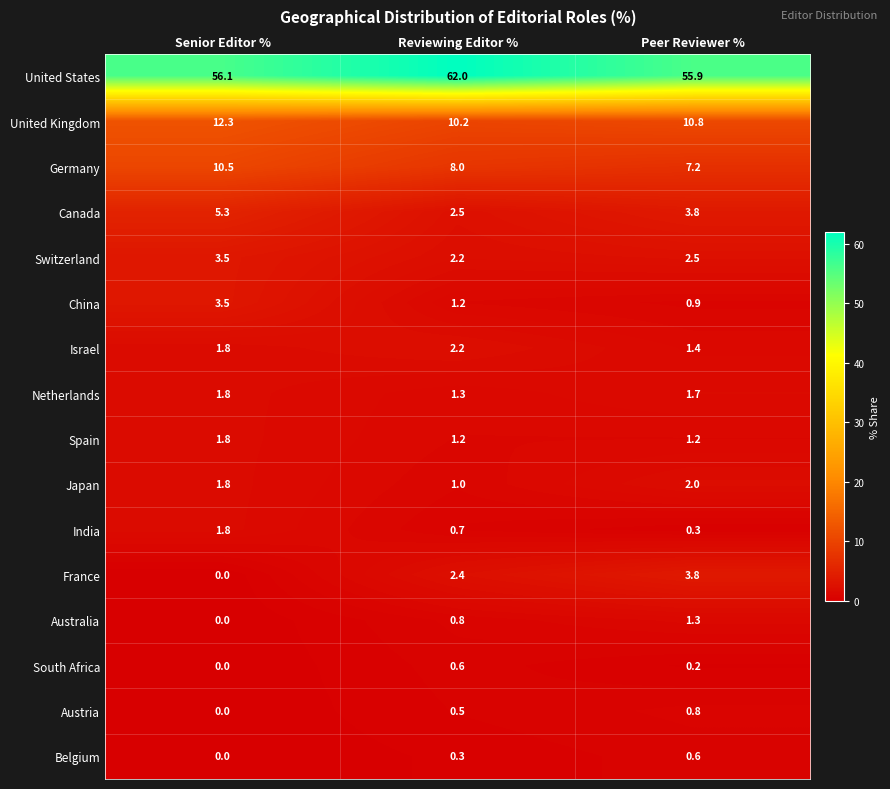

Where is Japan nearest to the value 1?

Reviewing Editor %